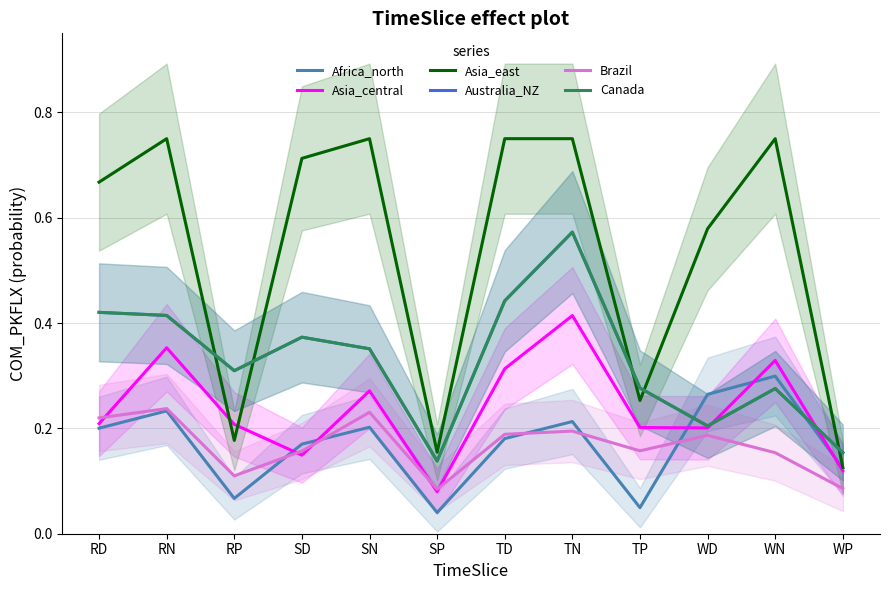

What is the spread (max minus min) of values at TN?

0.6